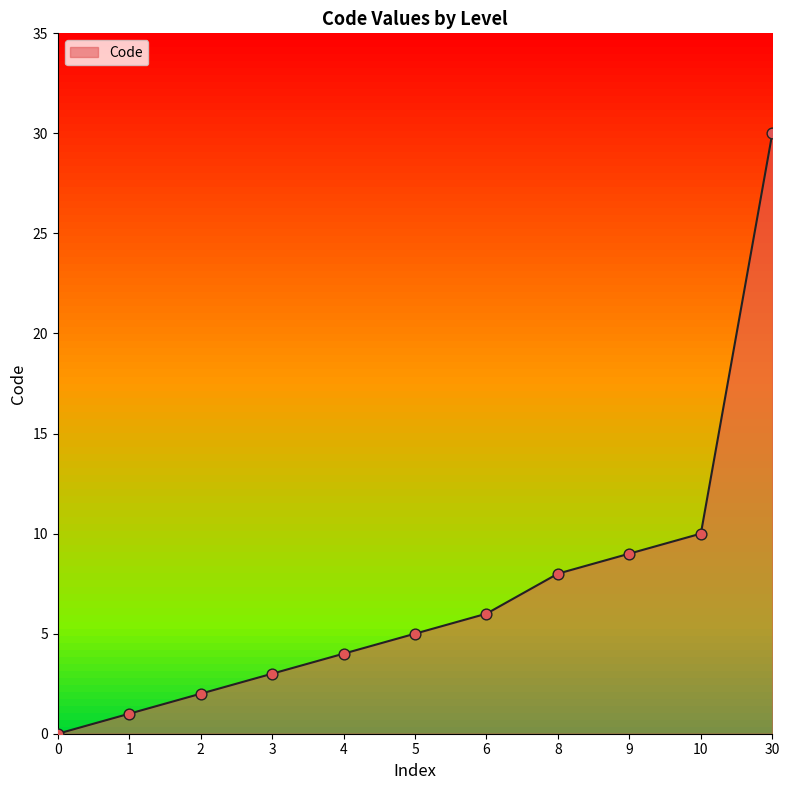

Between 2 and 10, which is larger?

10